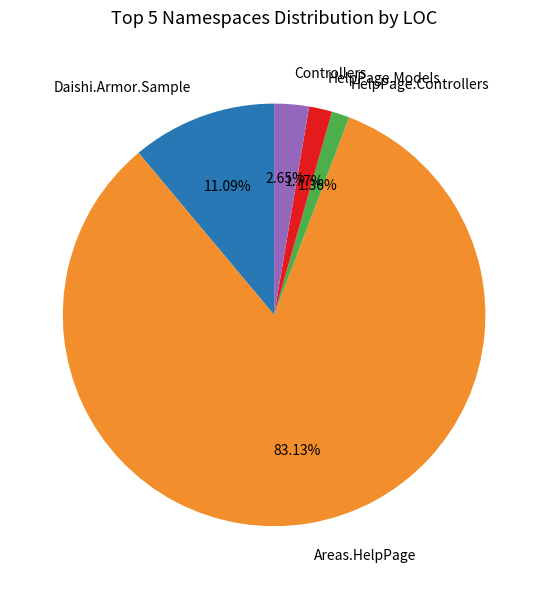

Which slice is the largest?

Areas.HelpPage